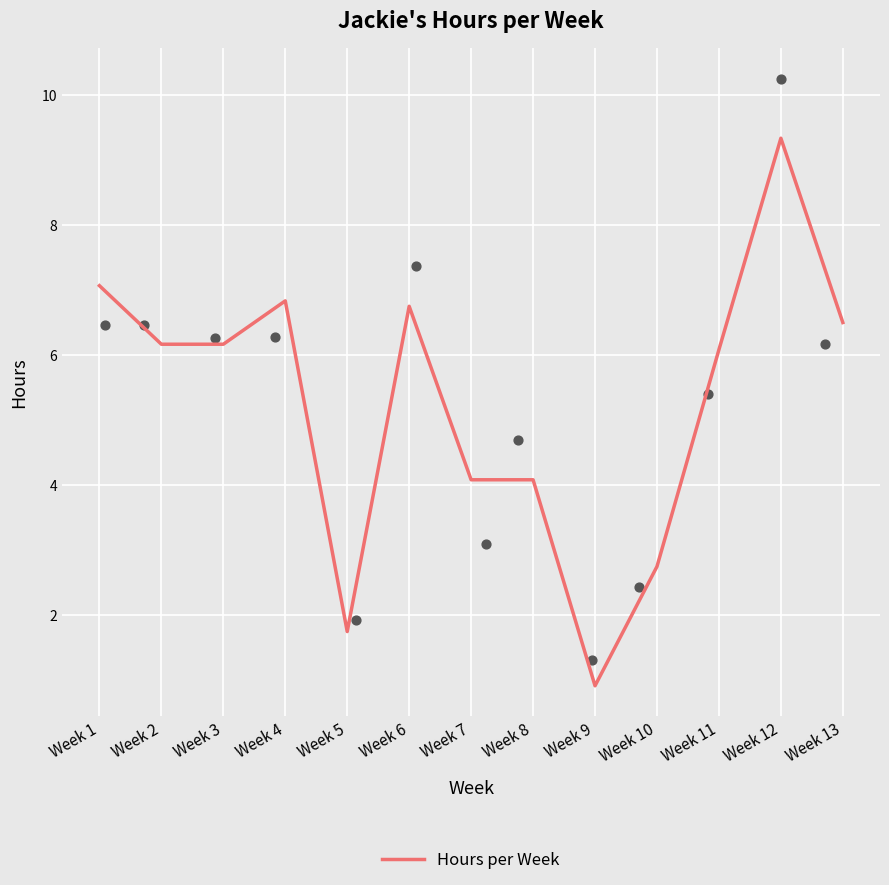

Which has a higher value, Week 3 or Week 10?

Week 3